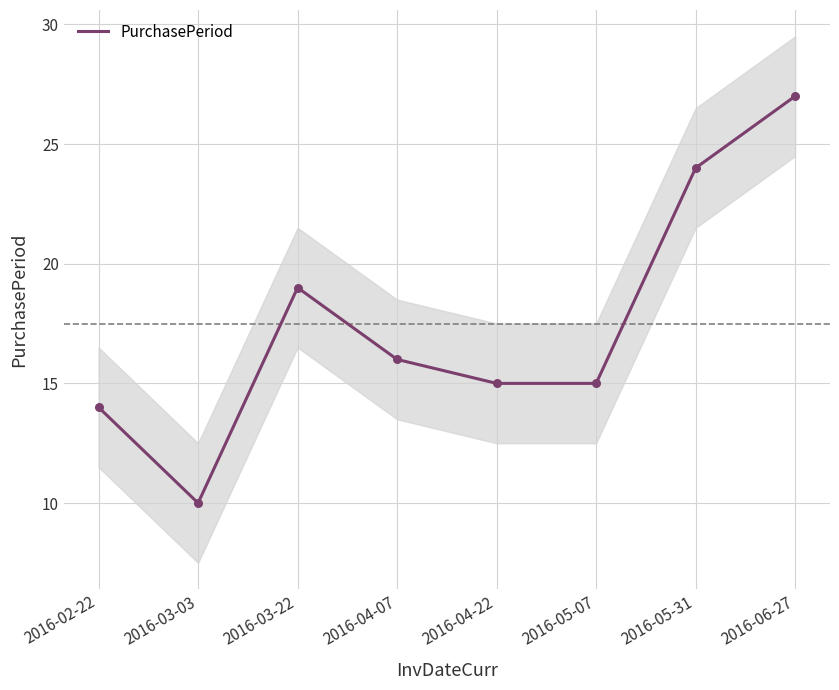

Approximately how many times larger is the value at 2016-02-22 compared to 2016-03-22?

0.7